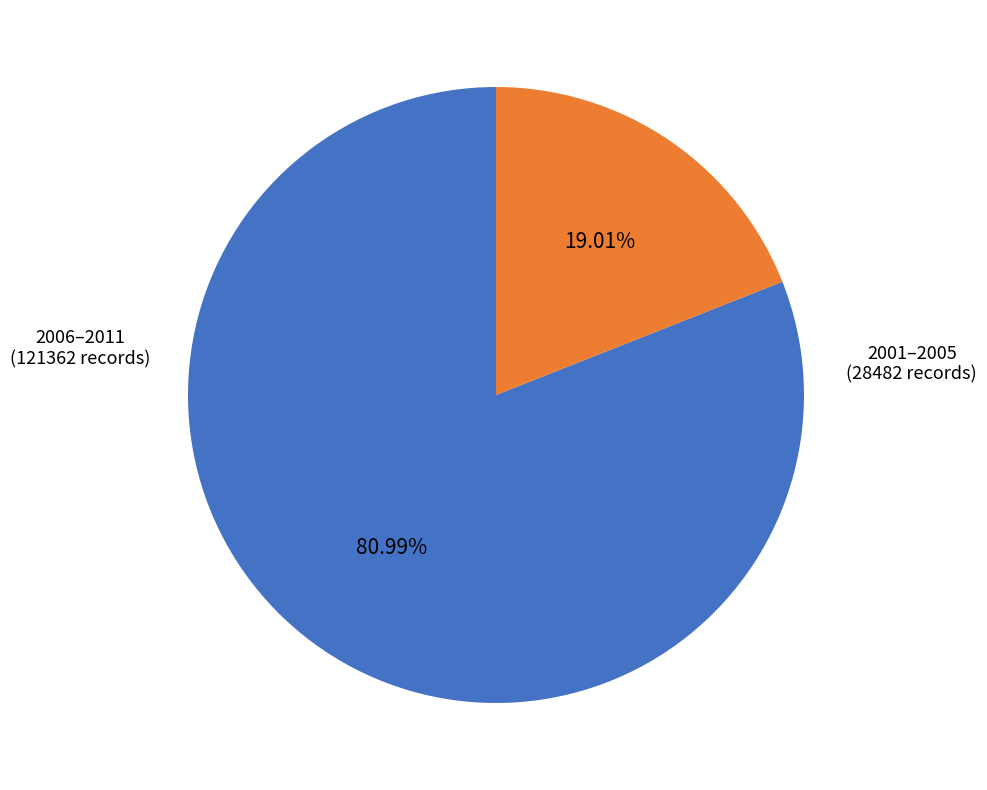

Does any single category account for the majority?

Yes